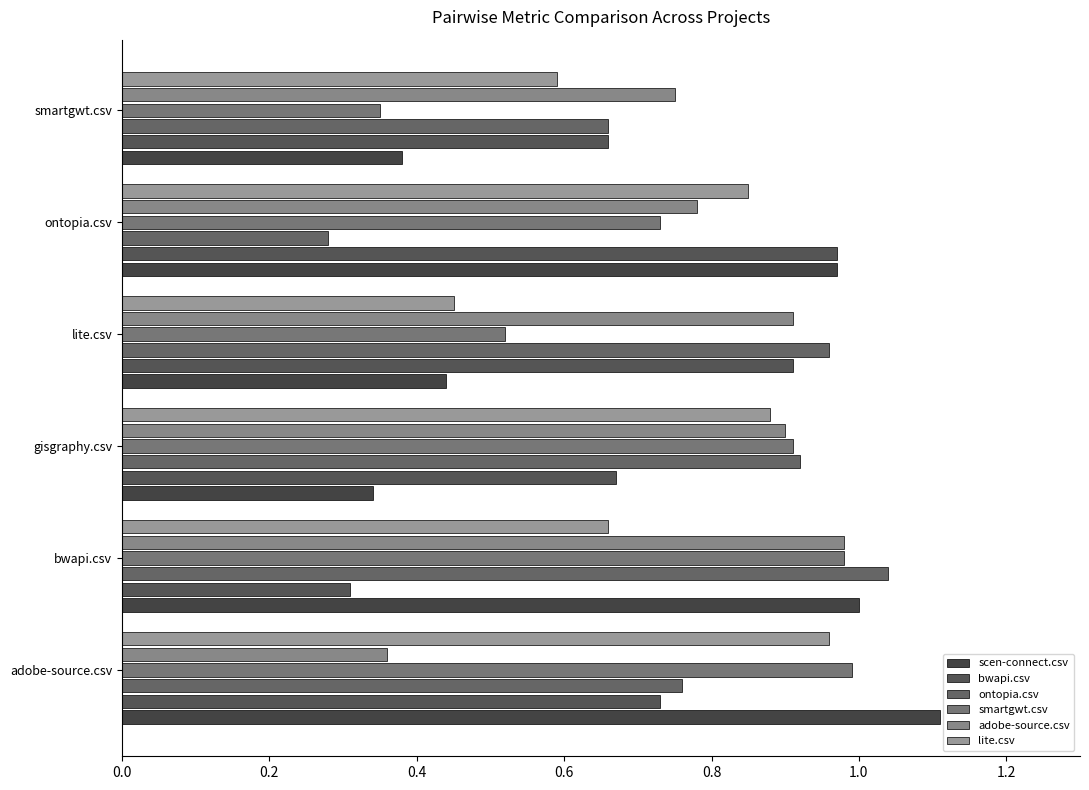

Which series has the largest total across all categories?

adobe-source.csv